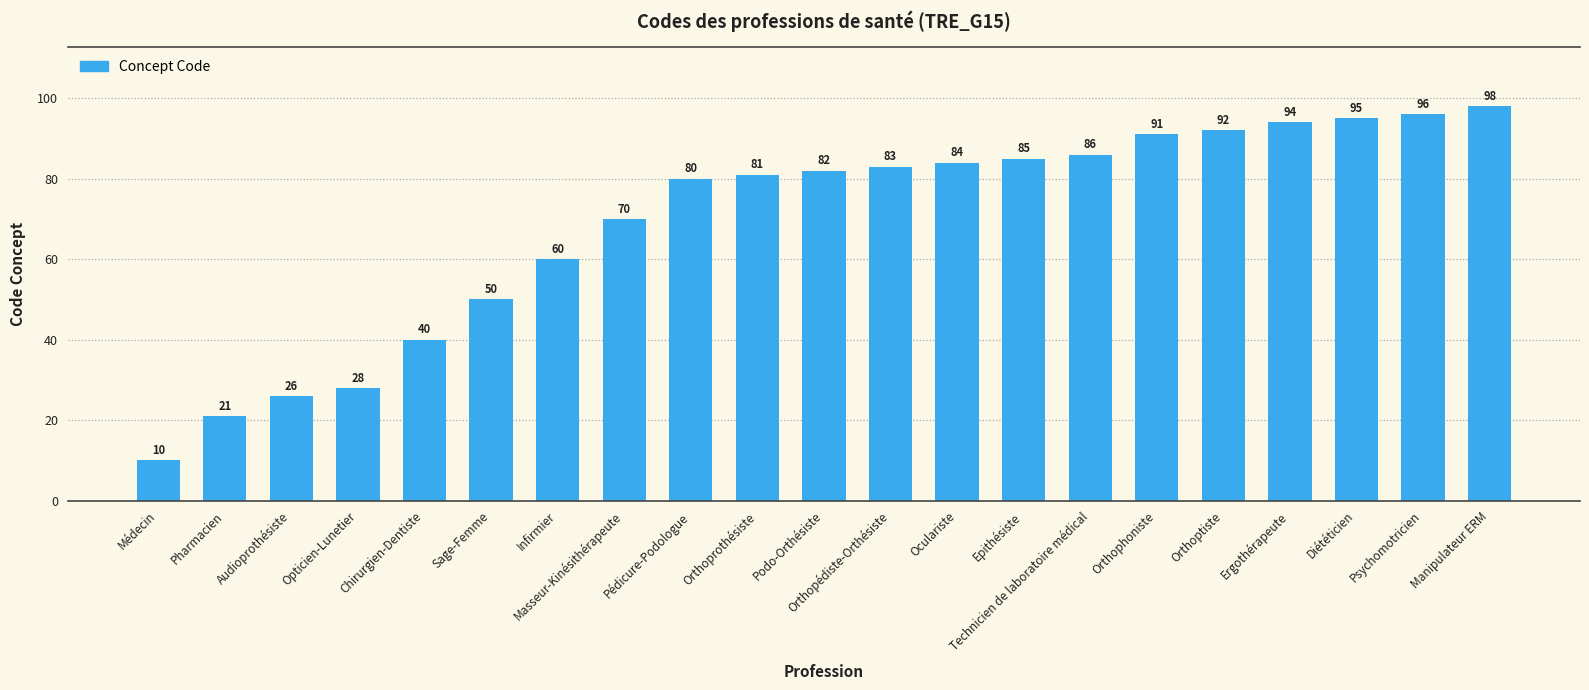

What is the minimum value shown in the chart?

10